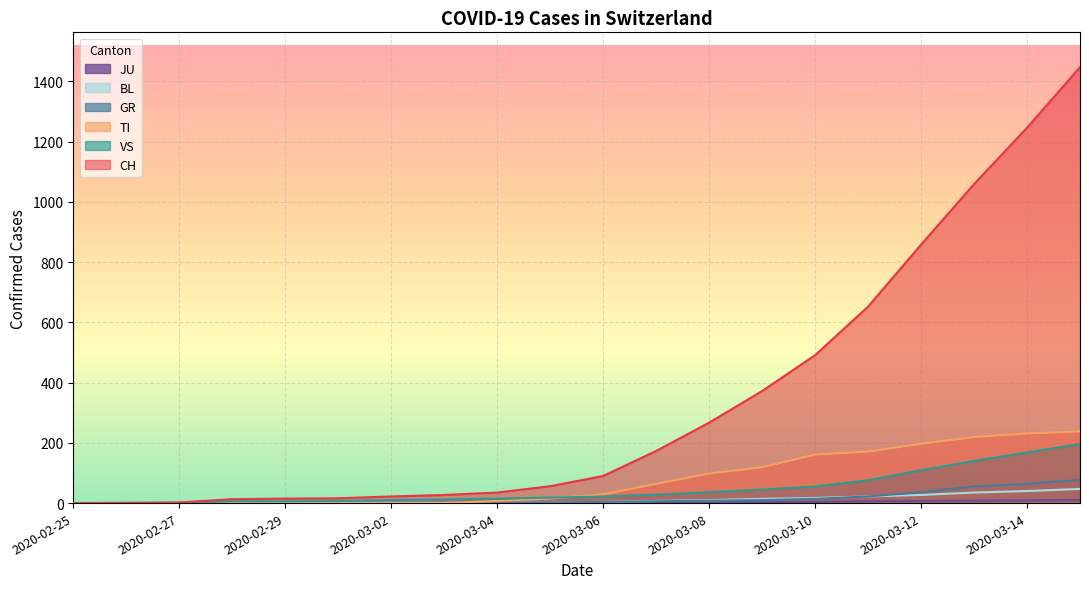

Which category has the lowest value across all series?

2020-02-25